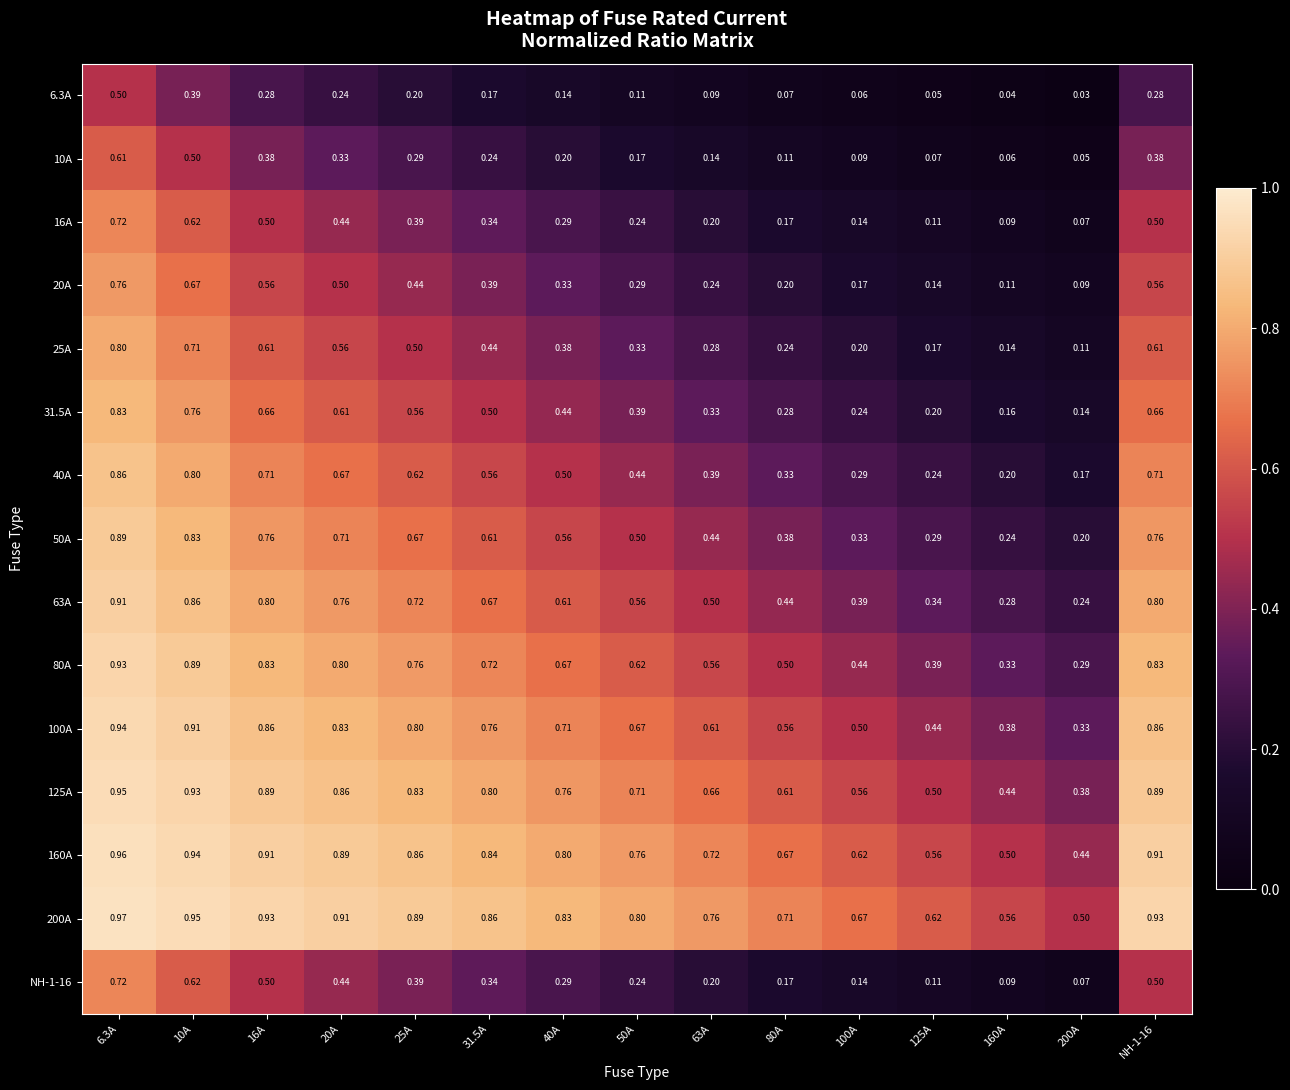

Is the value of 40A at 200A greater than the value of 80A at 160A?

No